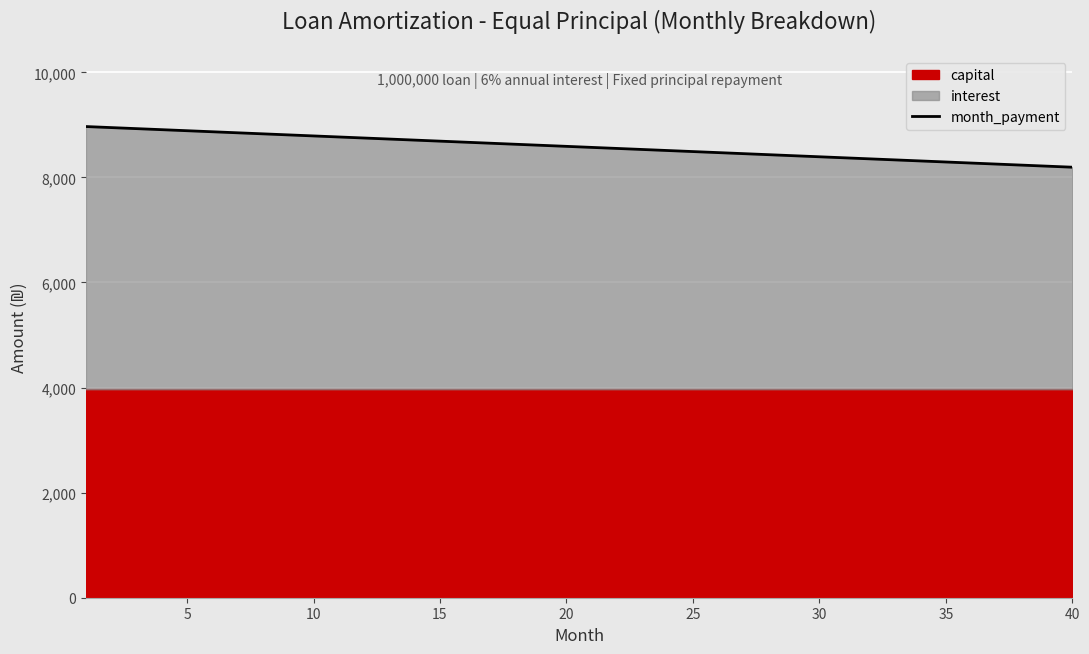

Reading left to right, what are all the values shown in this chart?

8968.3	8948.4	8928.6	8908.7	8888.9	8869.0	8849.2	8829.4	8809.5	8789.7	8769.8	8750.0	8730.2	8710.3	8690.5	8670.6	8650.8	8631.0	8611.1	8591.3	8571.4	8551.6	8531.7	8511.9	8492.1	8472.2	8452.4	8432.5	8412.7	8392.9	8373.0	8353.2	8333.3	8313.5	8293.7	8273.8	8254.0	8234.1	8214.3	8194.4